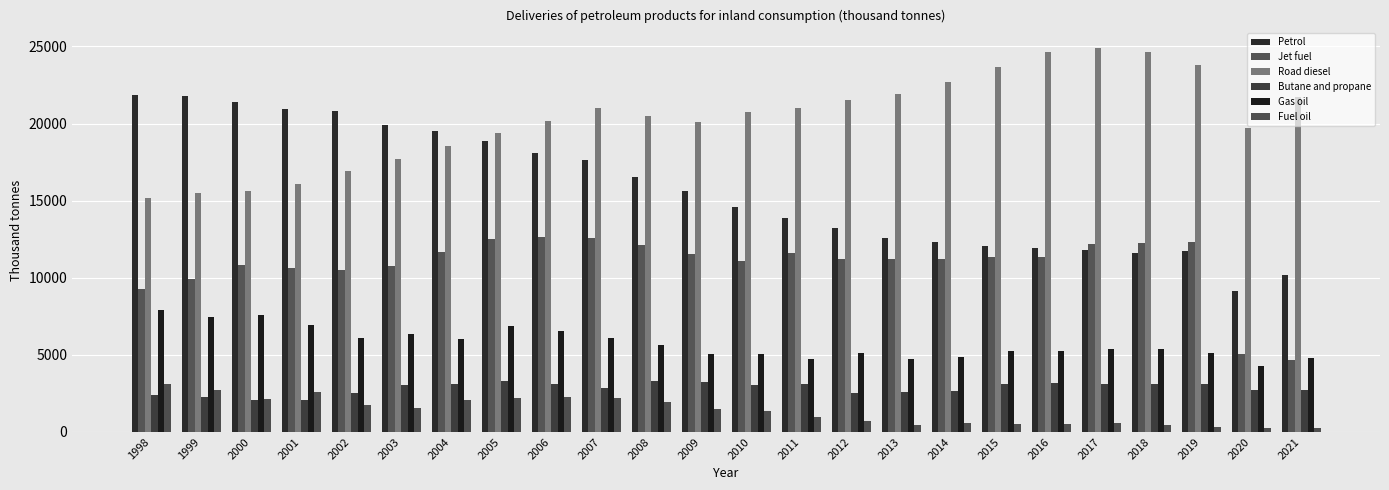

Between 1999 and 2005, which series saw the biggest shift?

Road diesel